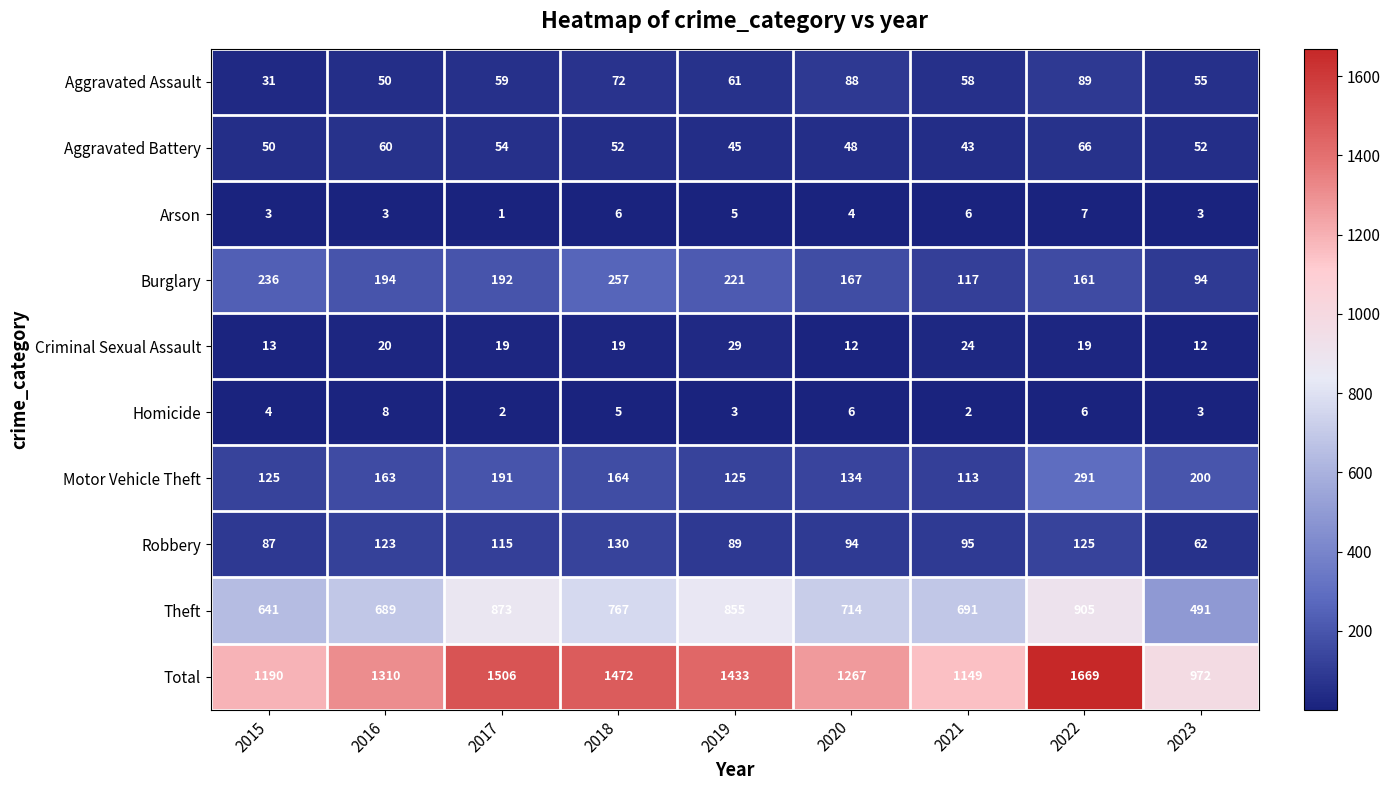

What is the difference between the highest and lowest values at 2023?

969